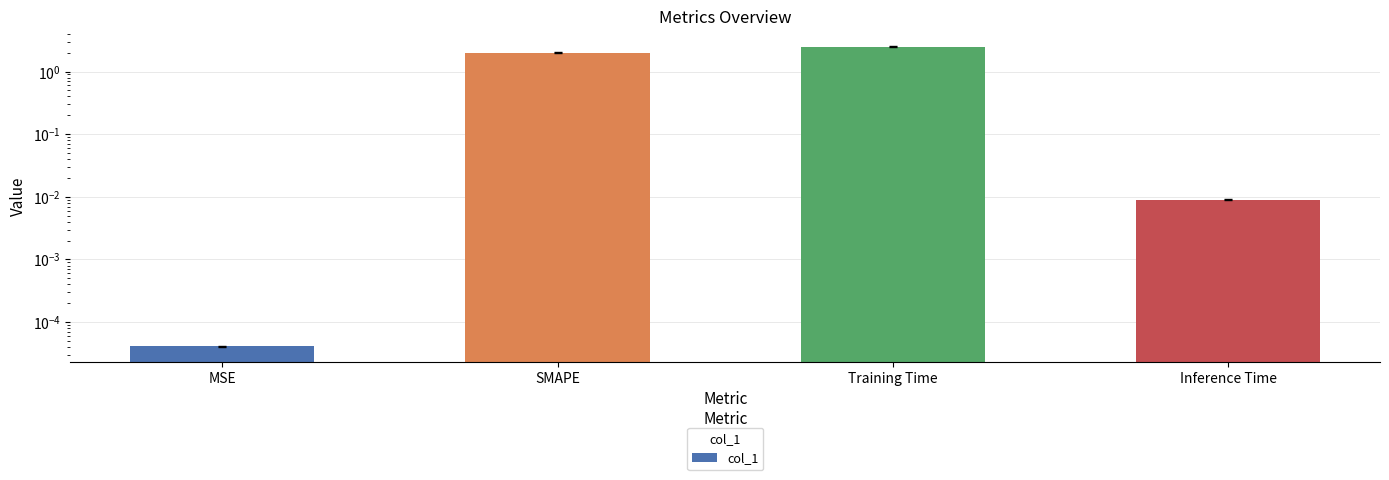

How many values exceed 2?

1